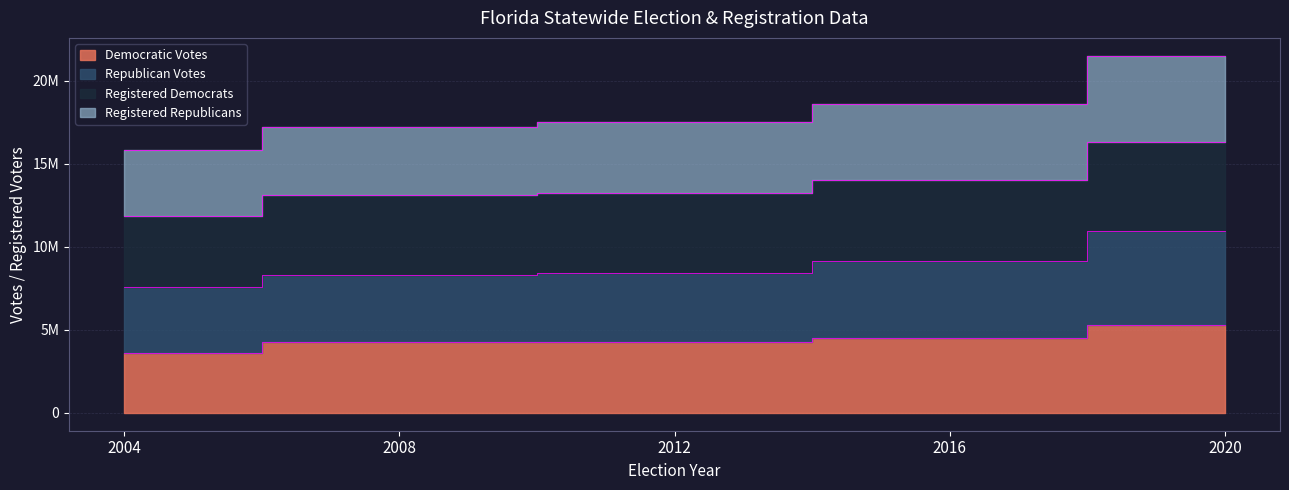

What is the value of the Democratic Votes point at the 3rd from the left?

4237756